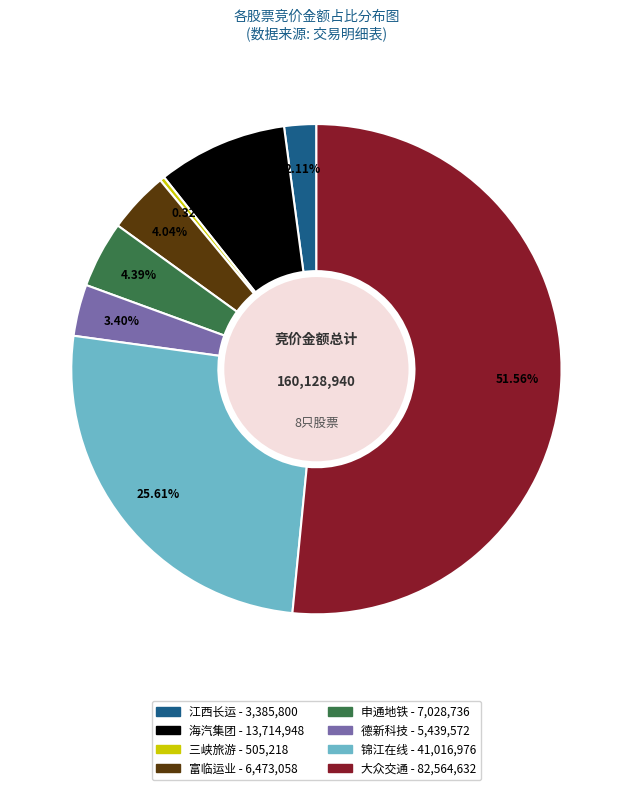

Combined, do 富临运业 and 锦江在线 account for over 50%?

No